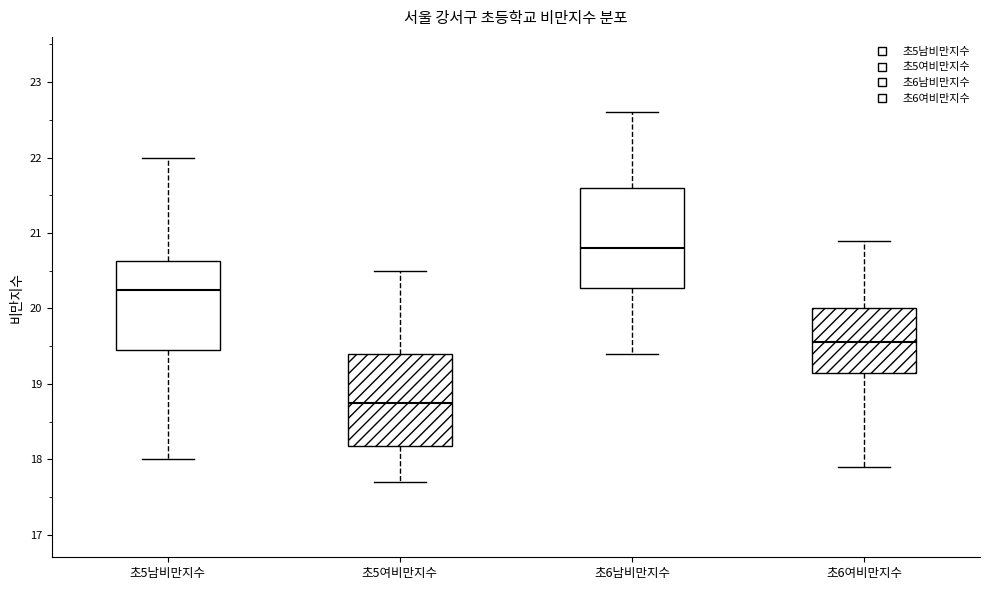

Which box is the tallest, from its lower edge to its upper edge?

초6남비만지수